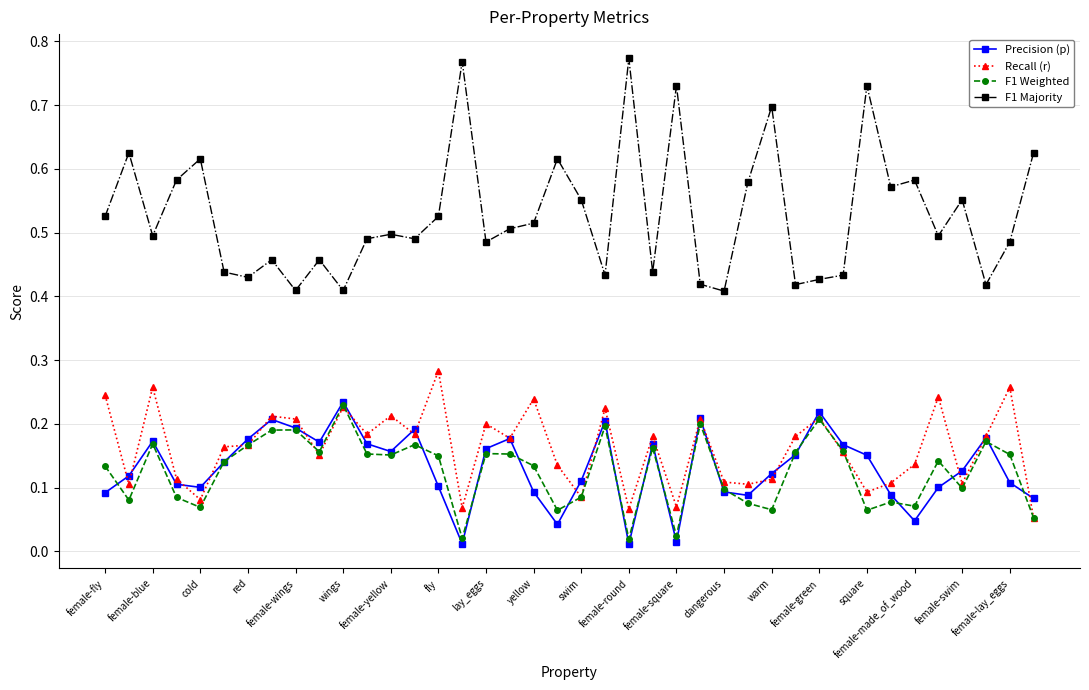

True or false: F1 Majority and Precision (p) intersect in this chart.

False